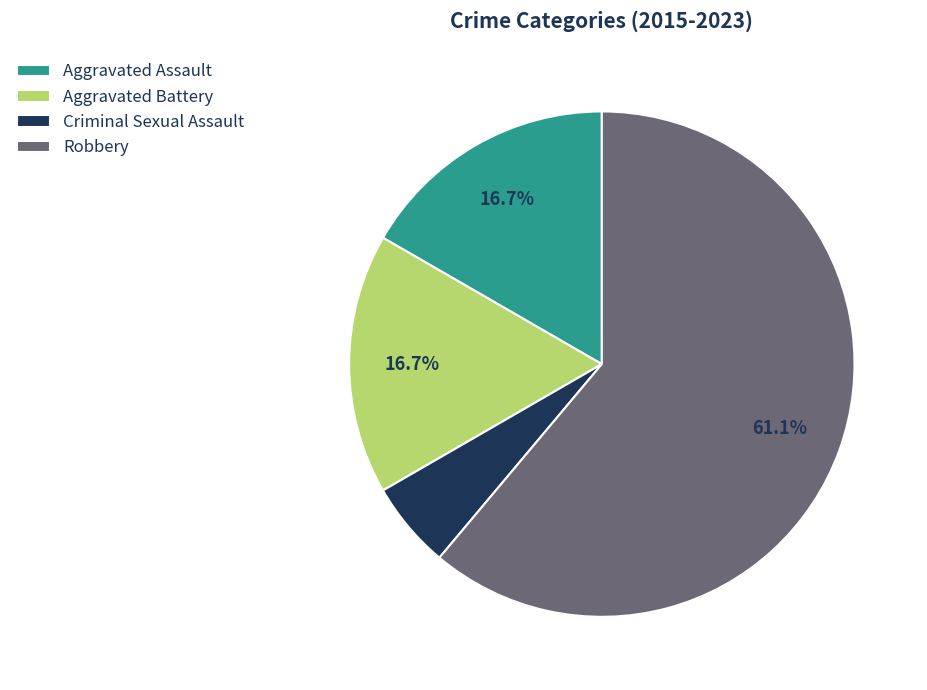

How many segments does this pie chart have?

4